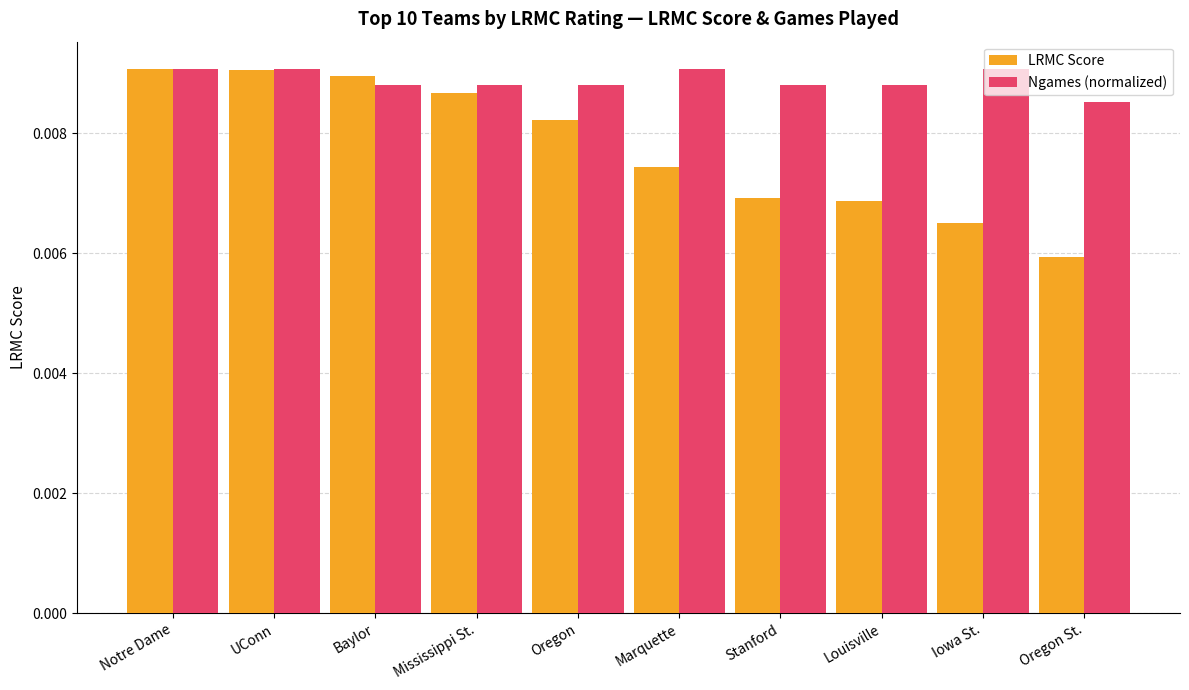

How many groups of bars are there?

10